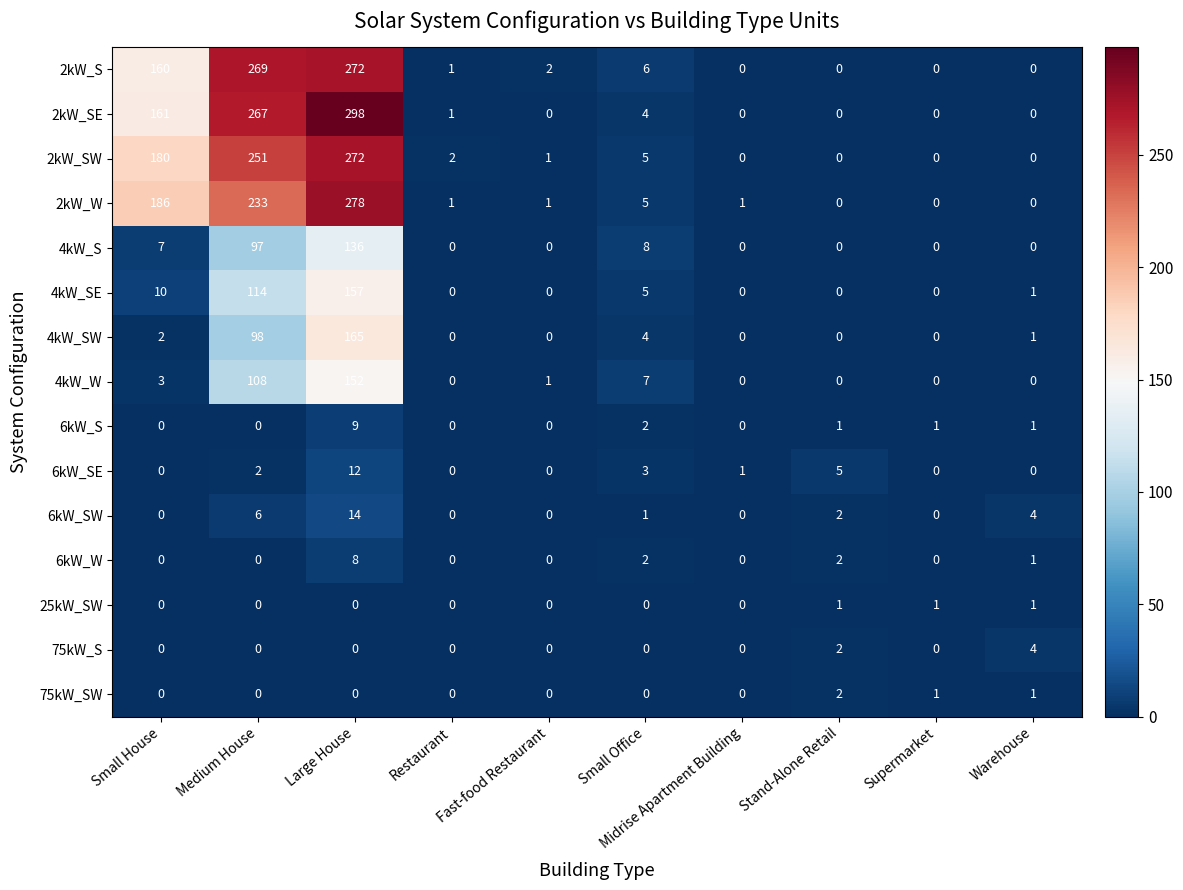

Which series has the widest spread of values?

2kW_SE